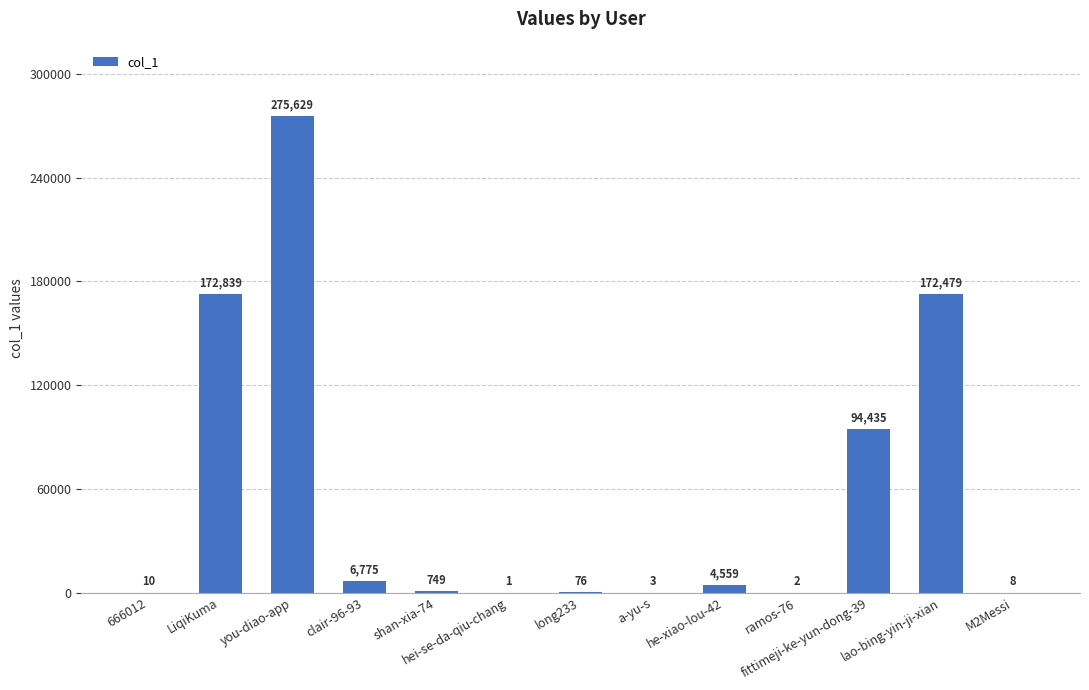

What is the sum of the values at 666012 and clair-96-93?

6785